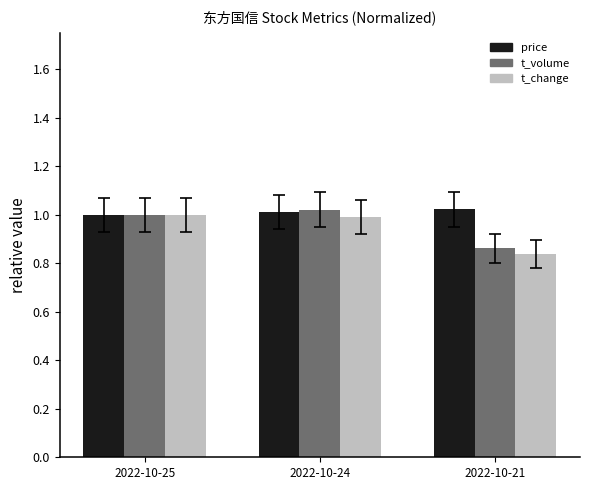

Is it true that t_volume equals 1.4 at 2022-10-25?

False